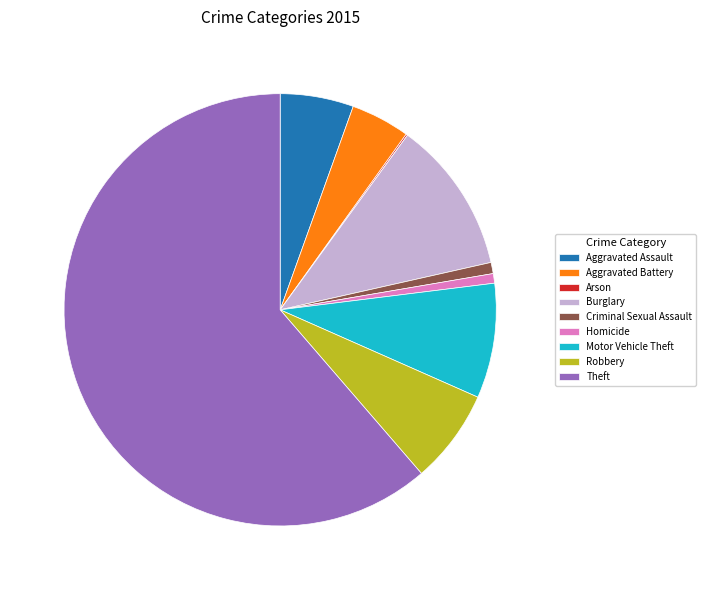

Do Homicide and Burglary together represent more than half of the pie?

No